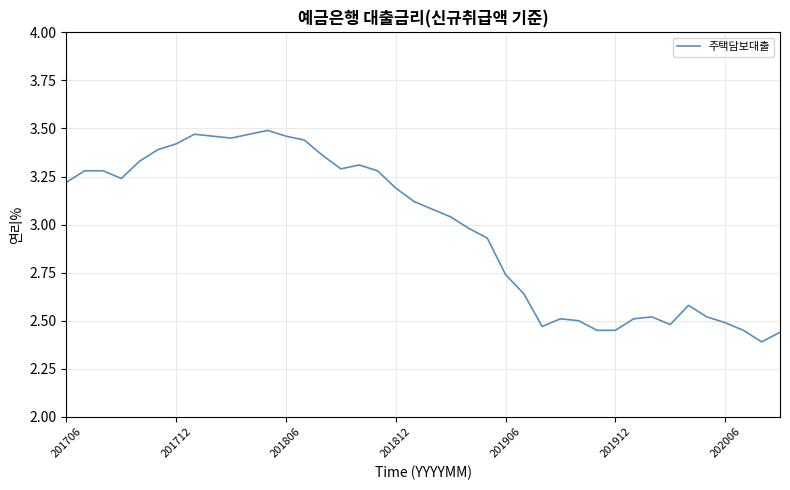

What is the difference between the maximum and minimum values?

1.1